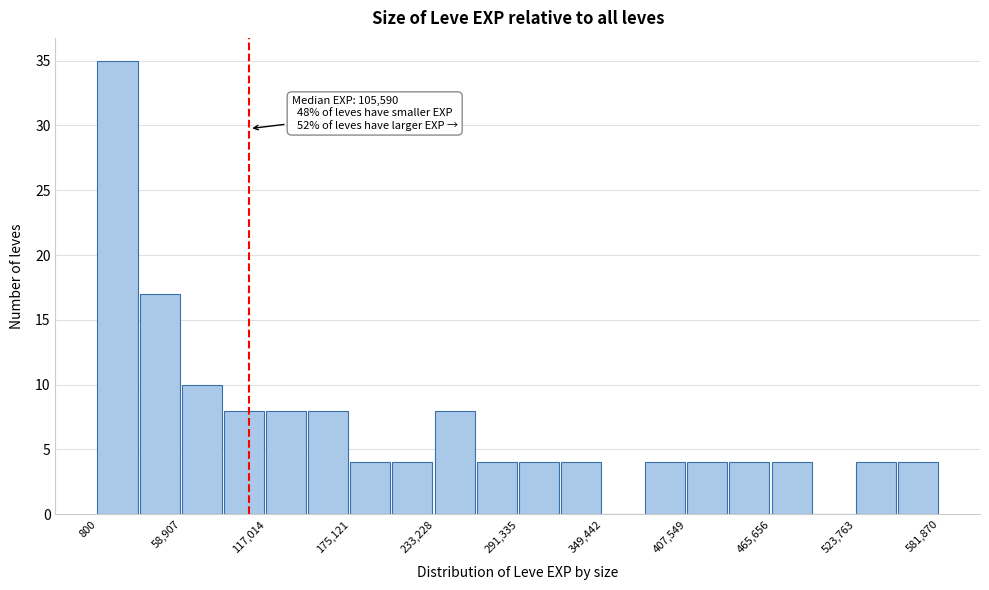

Around what value on the x-axis is the tallest bar? Give the approximate position of its centre, as read against the axis.

10000